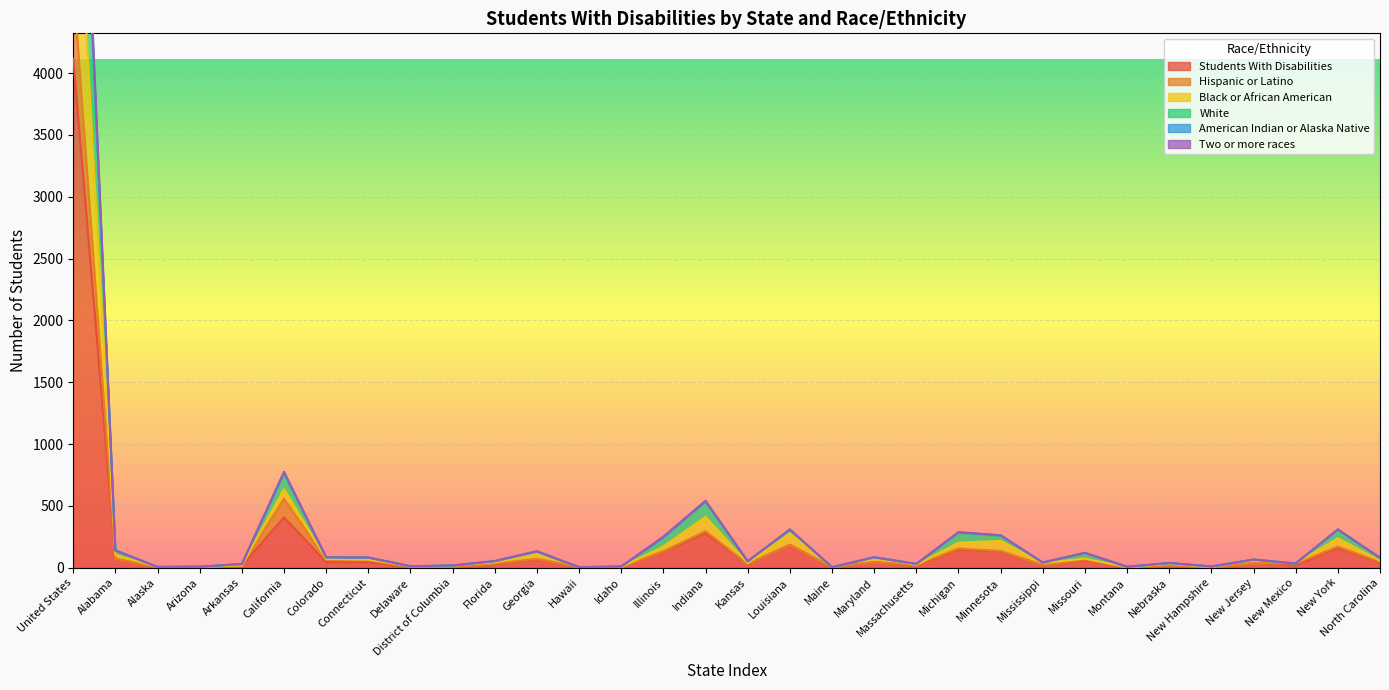

What is the label of the 27th point from the left?

Nebraska